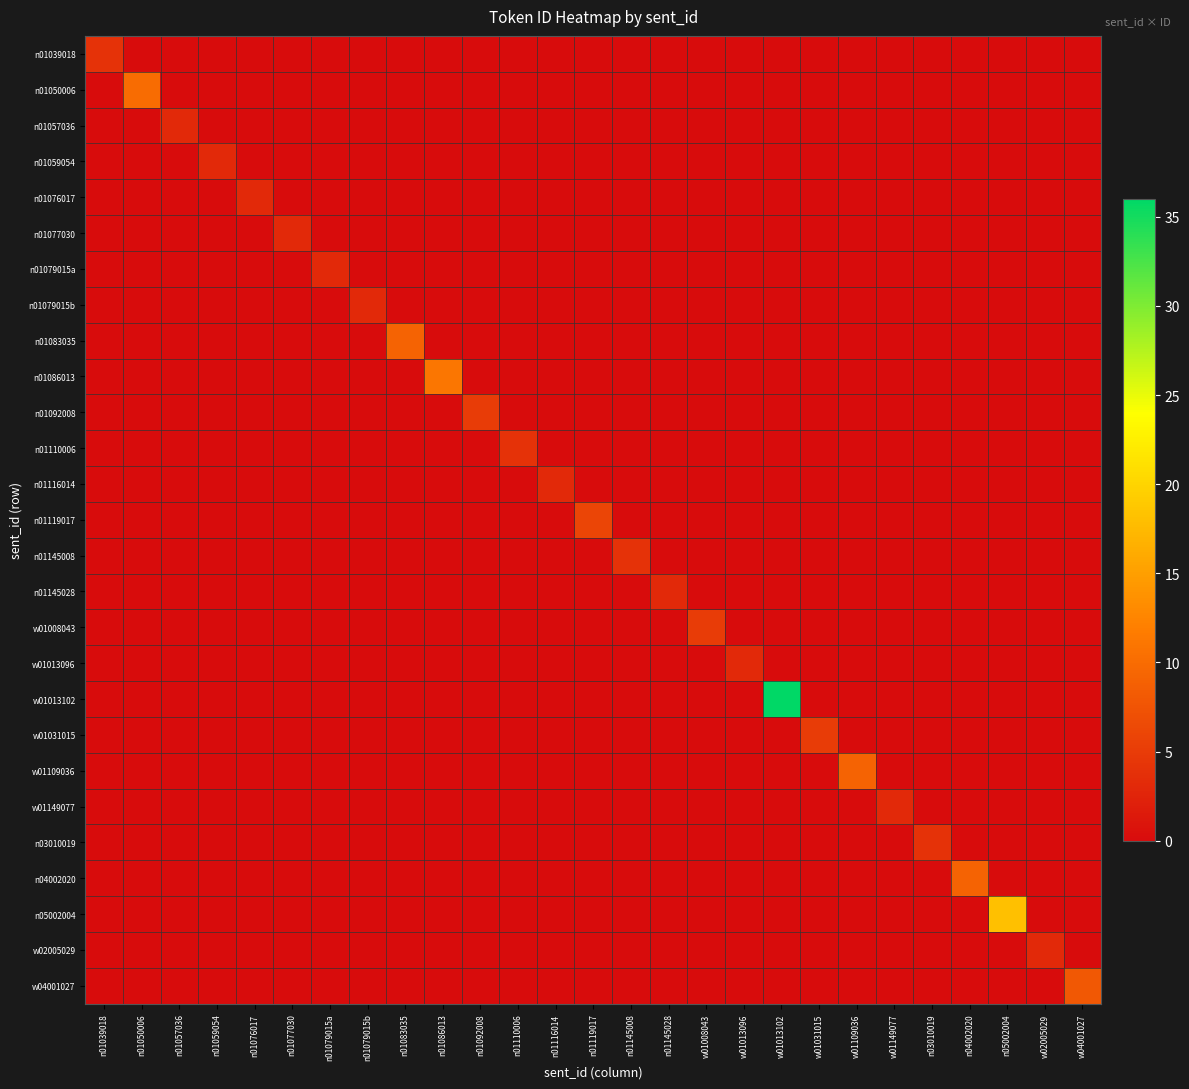

What is the spread (max minus min) of values at n01079015a?

3